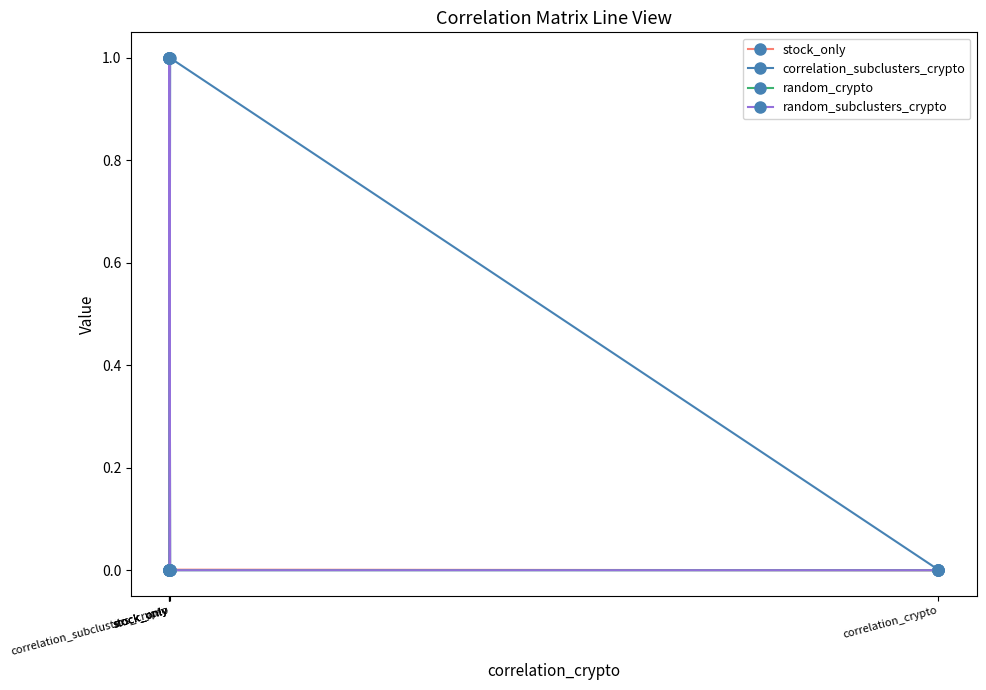

The random_crypto series shows 0.0 at correlation_crypto. True or false?

True